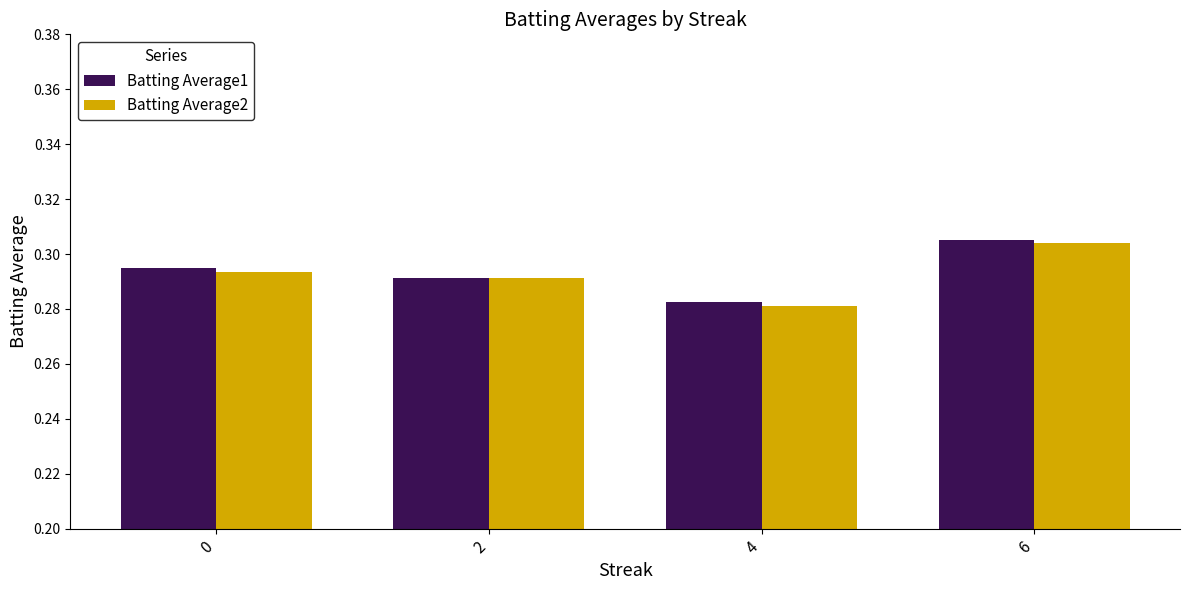

At which label does Batting Average2 reach its peak?

6